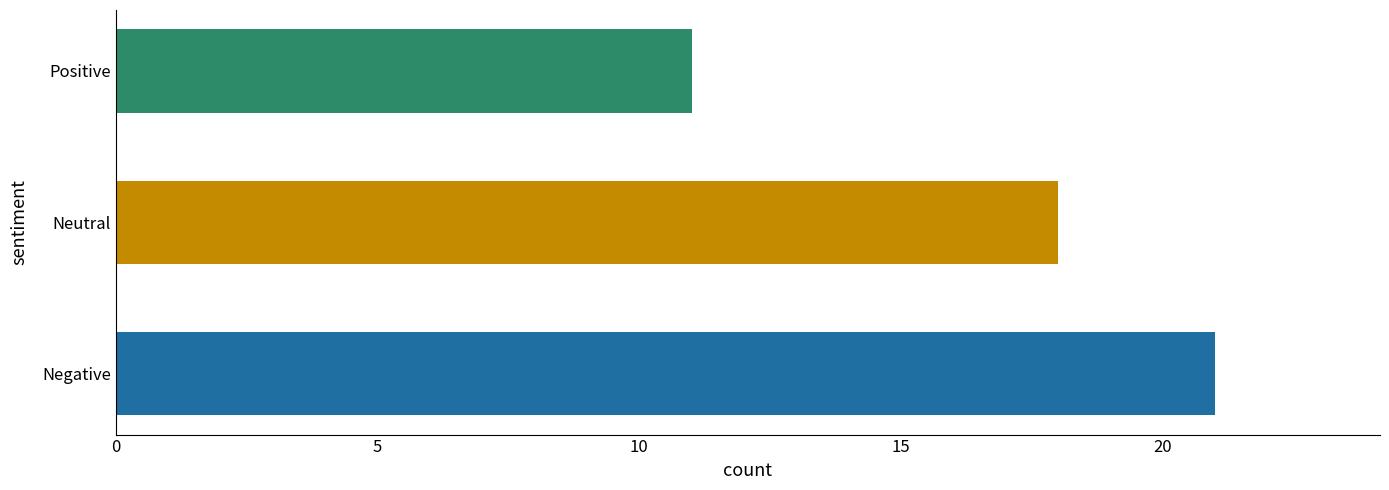

What is the smallest value displayed?

11